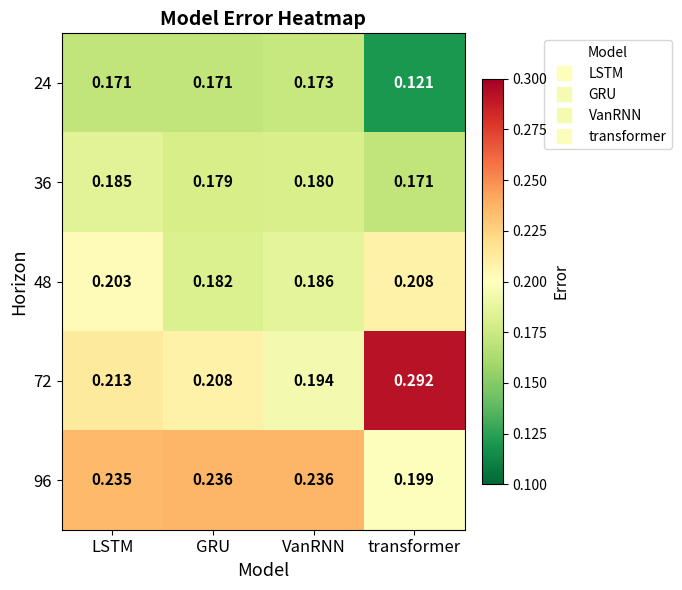

At which category is the sum across all series the highest?

LSTM